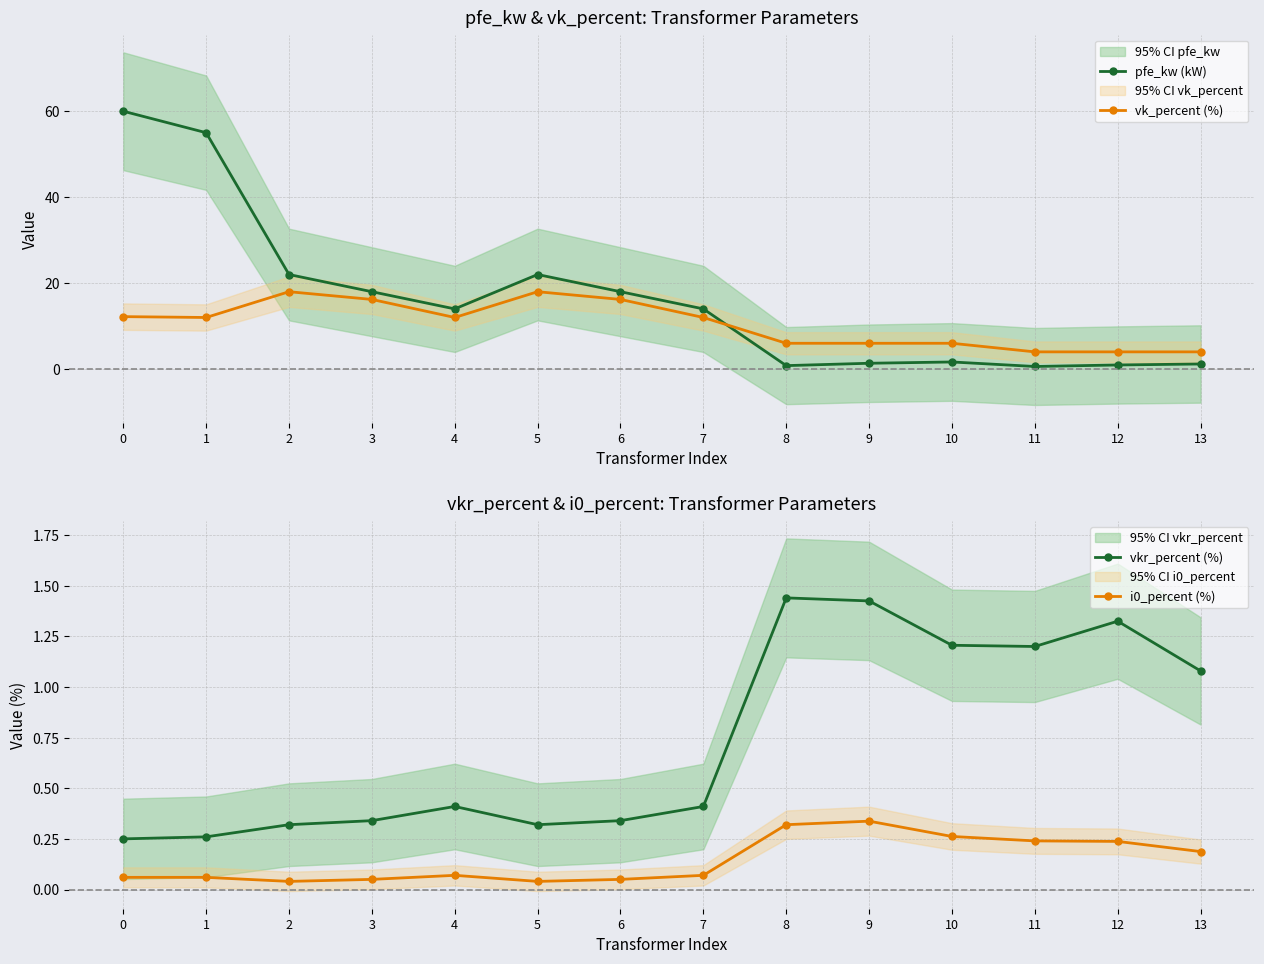

At which label does vk_percent (%) reach its minimum?

11